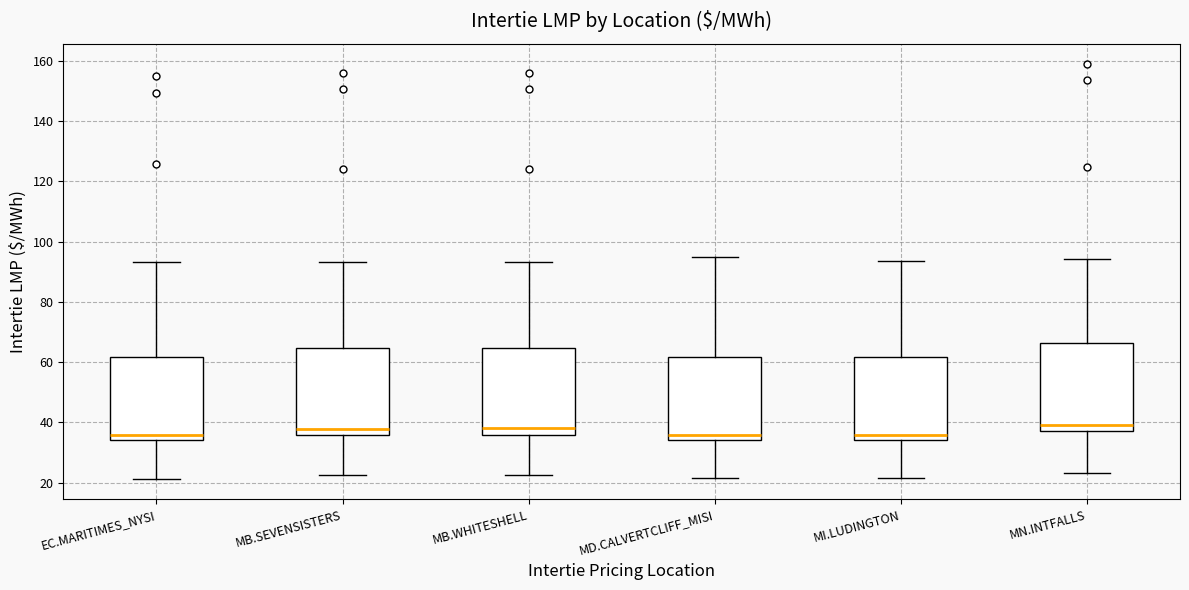

Reading left to right, transcribe this box plot: for each box, give where its median line is, the range the box spans, and where its two whiskers end, as read against the y-axis. The values are not printed on the chart, so give them approximately, as read against the axis.

EC.MARITIMES_NYSI: median 36, box 34 to 62, whiskers 22 to 94
MB.SEVENSISTERS: median 38, box 36 to 64, whiskers 22 to 94
MB.WHITESHELL: median 38, box 36 to 64, whiskers 22 to 94
MD.CALVERTCLIFF_MISI: median 36, box 34 to 62, whiskers 22 to 94
MI.LUDINGTON: median 36, box 34 to 62, whiskers 22 to 94
MN.INTFALLS: median 40, box 38 to 66, whiskers 24 to 94